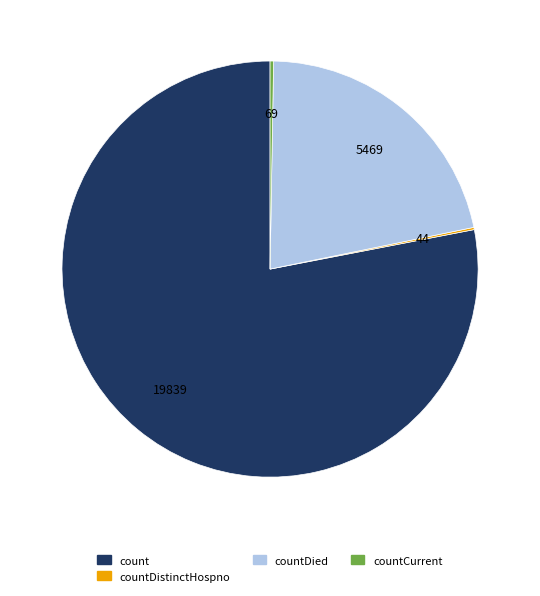

Which slice represents more than half of the pie?

count